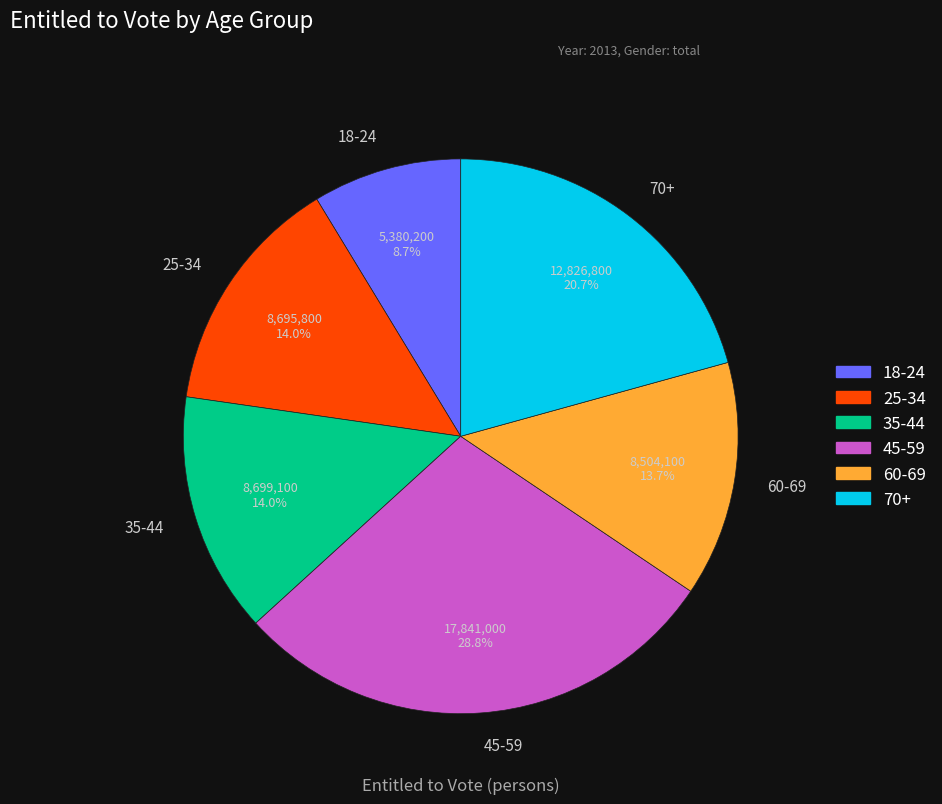

To the nearest percent, what percentage of the pie is 25-34?

14%